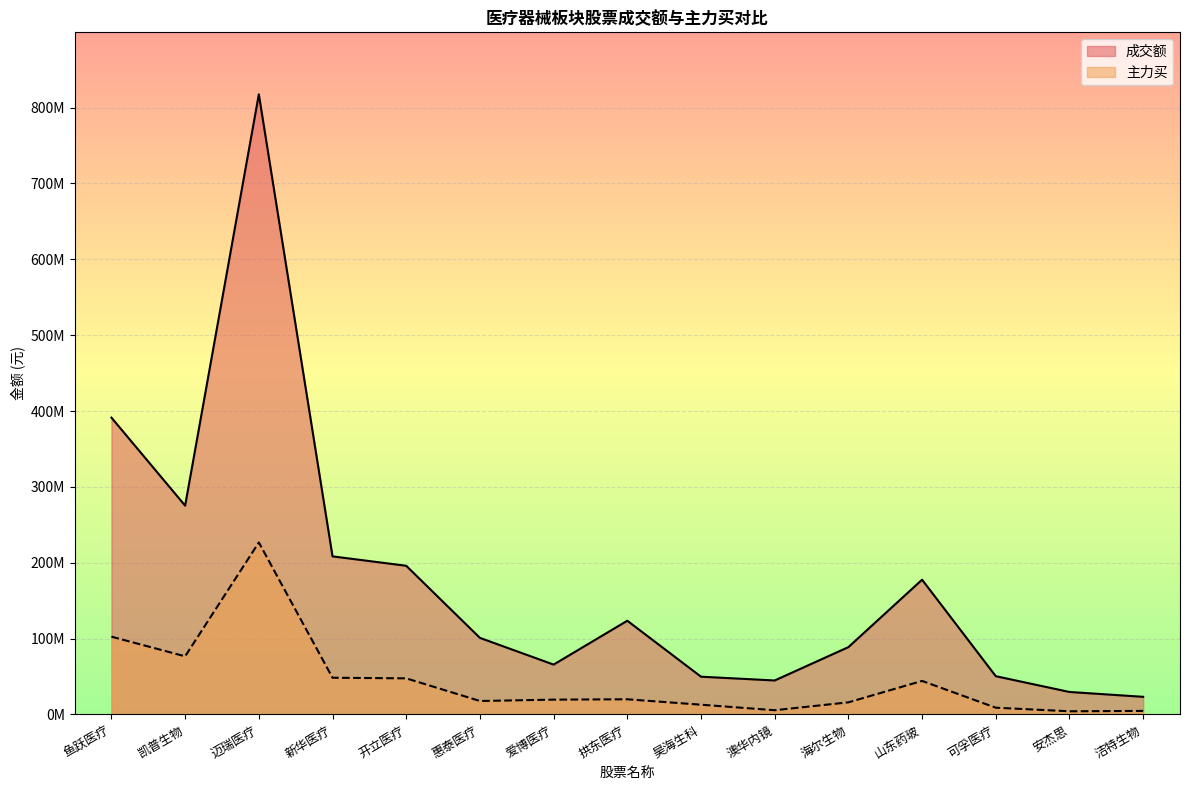

True or false: 成交额 has more than 2 interior local peaks.

True